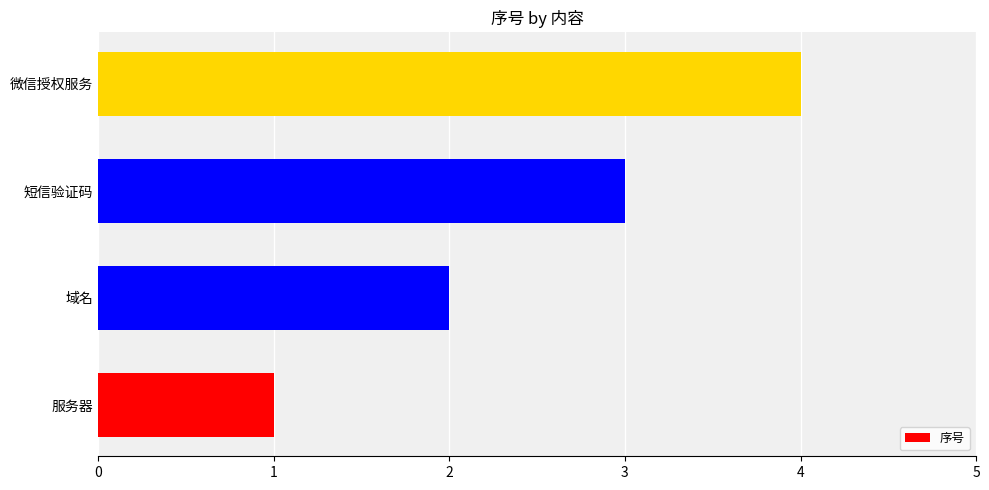

What is the sum of all values?

10